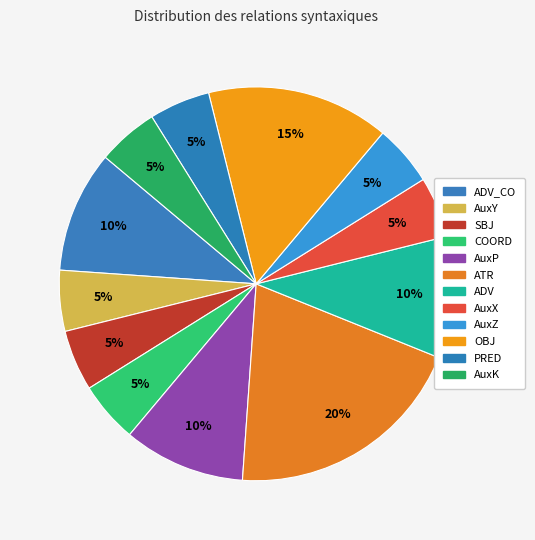

Does ADV_CO account for over 50% of the chart?

No